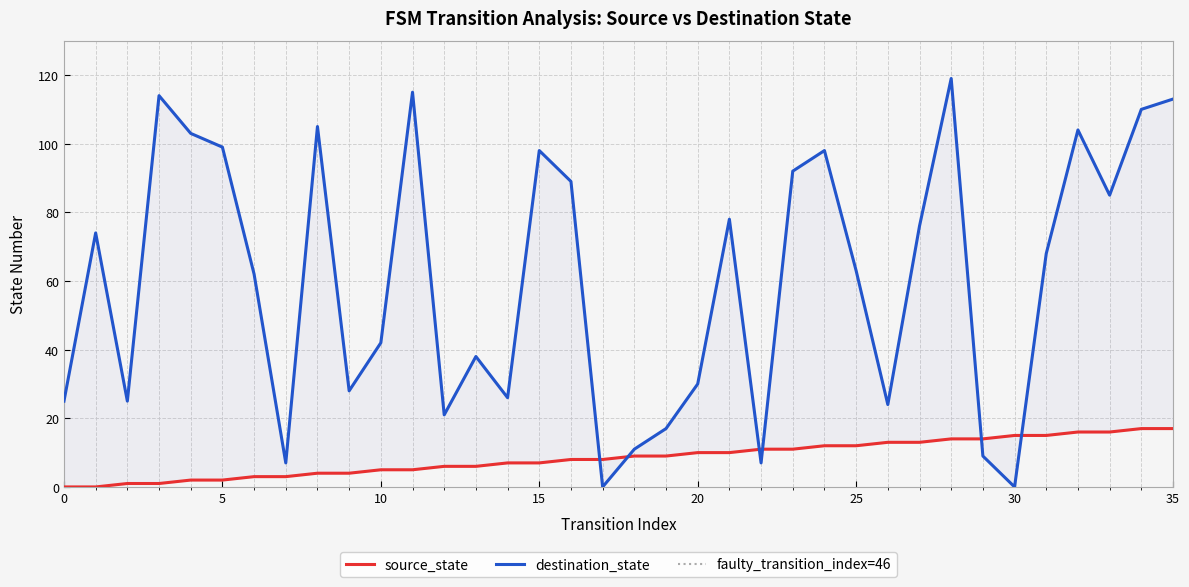

What is the average value of the destination_state series?

60